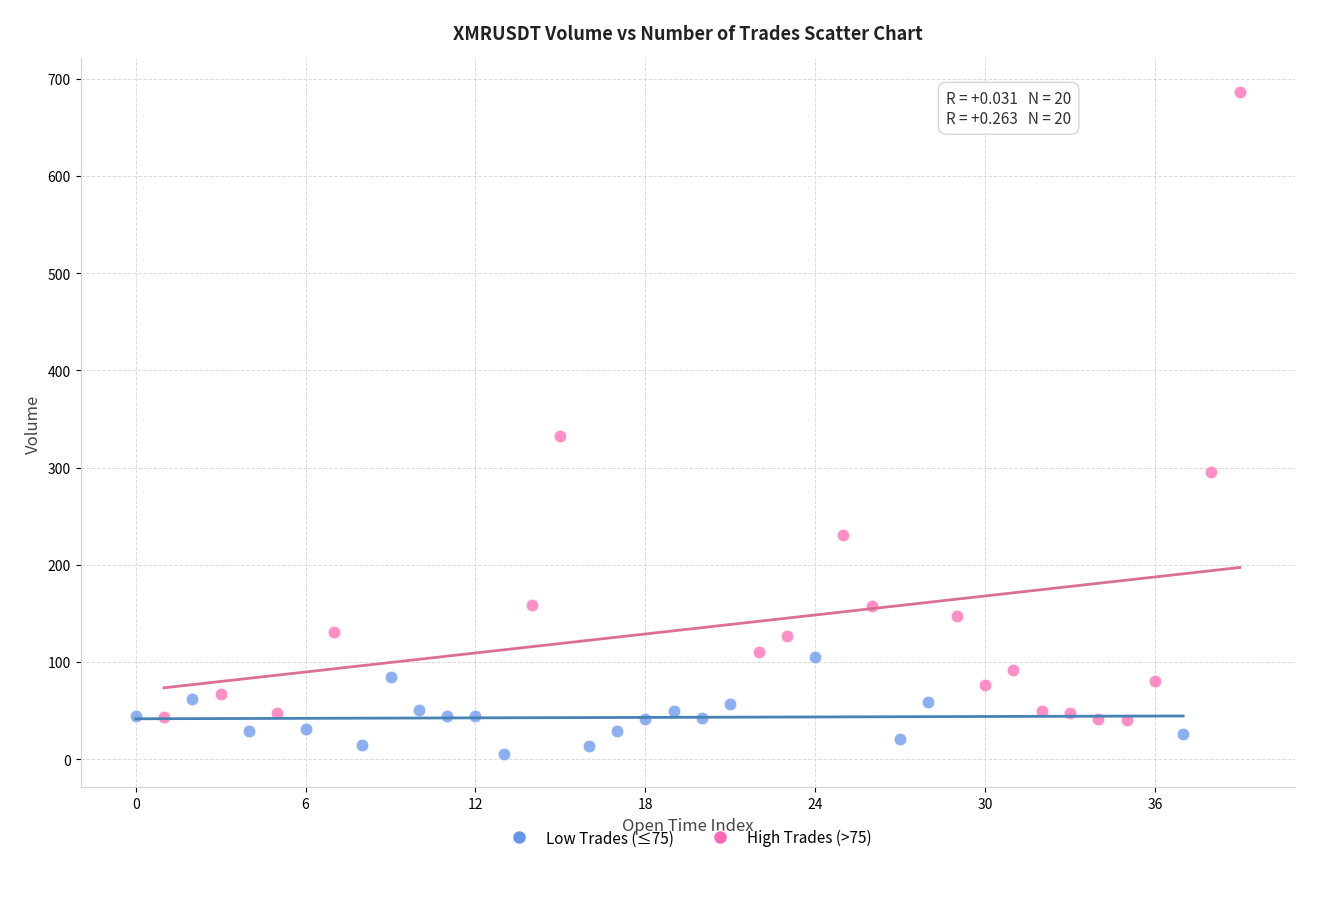

Which series has the largest Y range (max minus min)?

High Trades (>75)